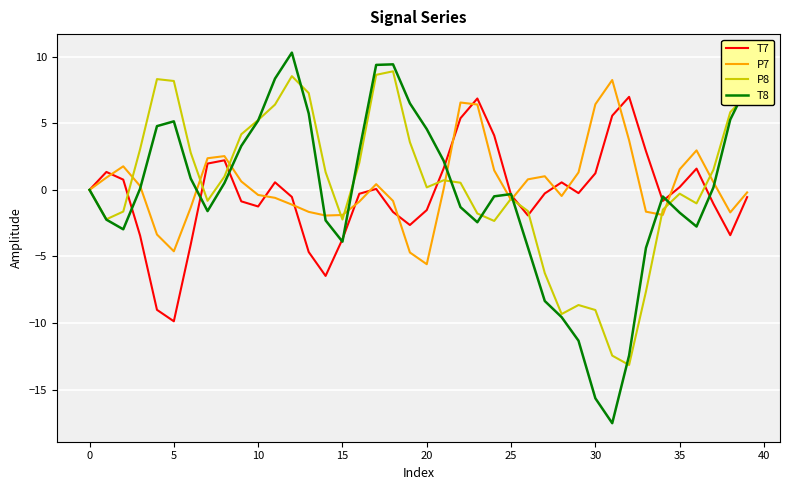

Which series has the widest spread of values?

T8